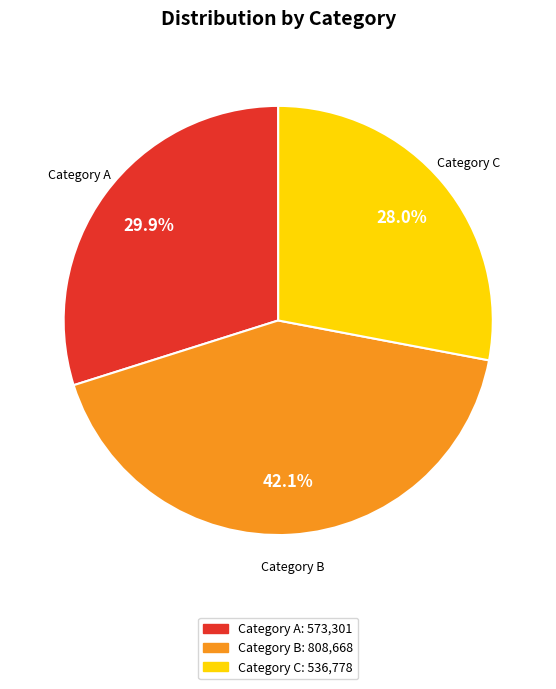

Does any single category account for the majority?

No